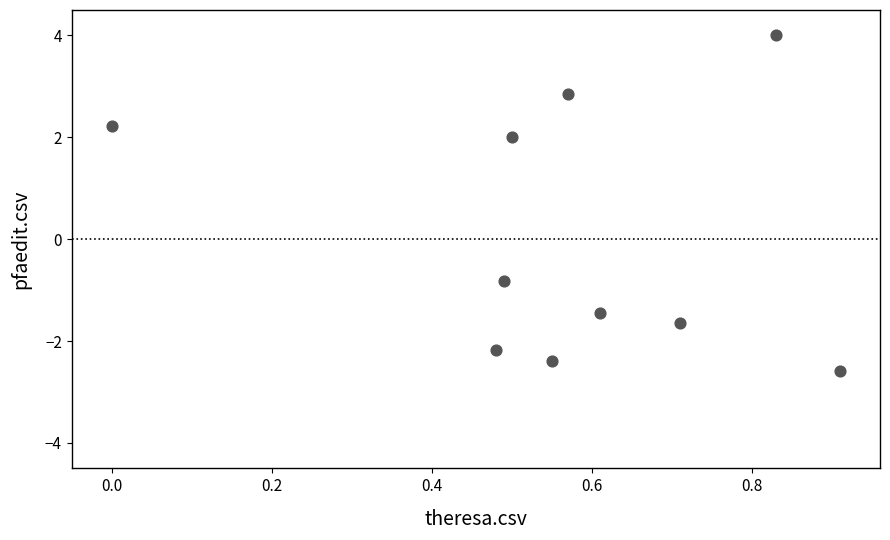

What Y value in the scatter plot is closest to 0?

-0.8